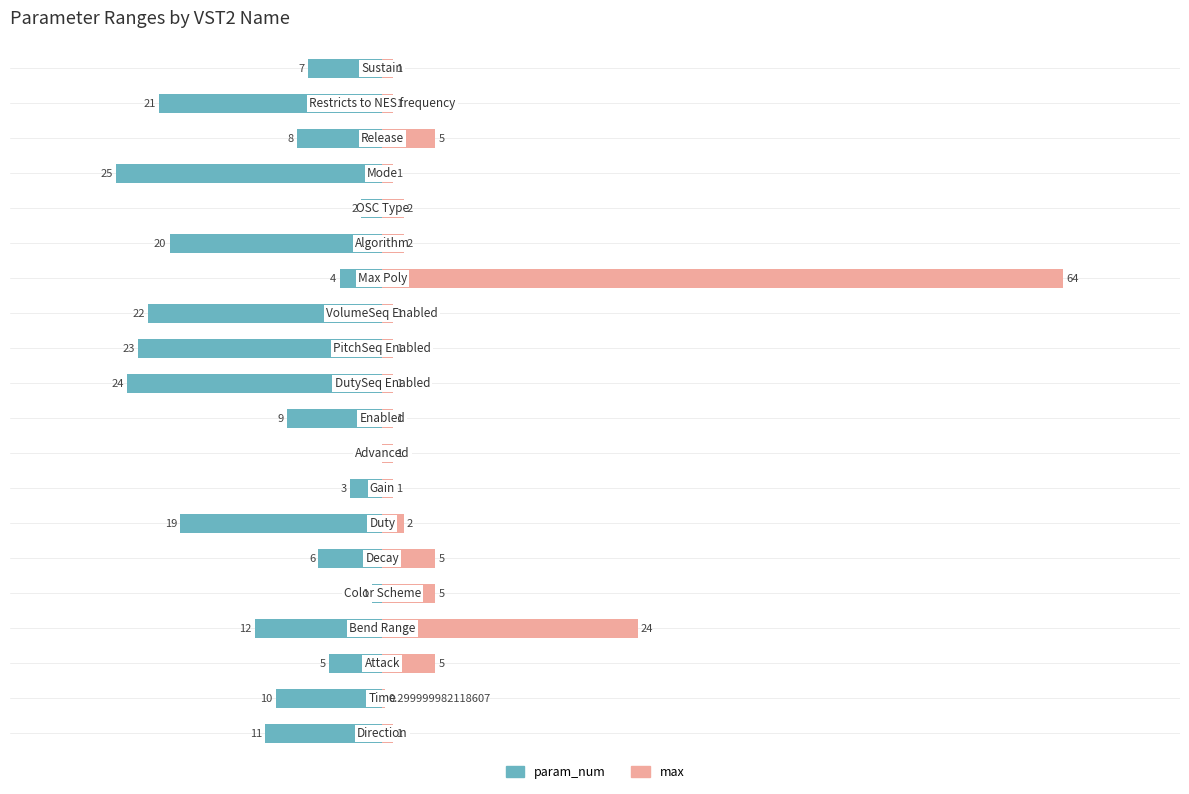

What is the average value of the param_num series?

-11.6